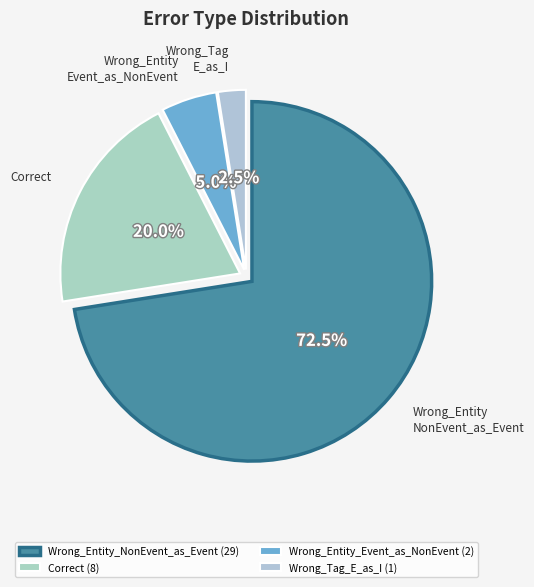

Count the number of slices in the pie.

4